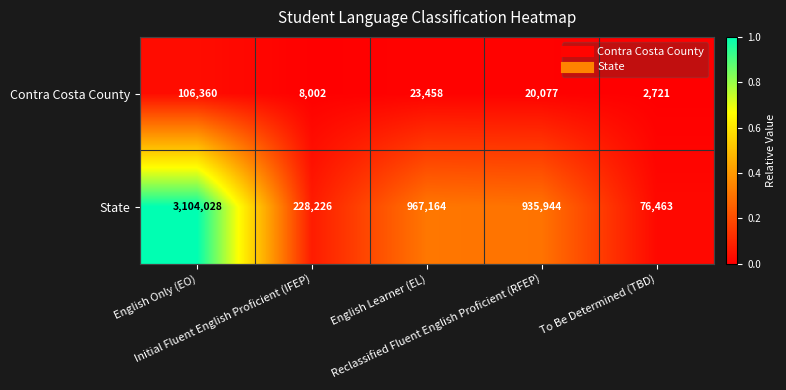

What is the average value of the Contra Costa County series?

32124